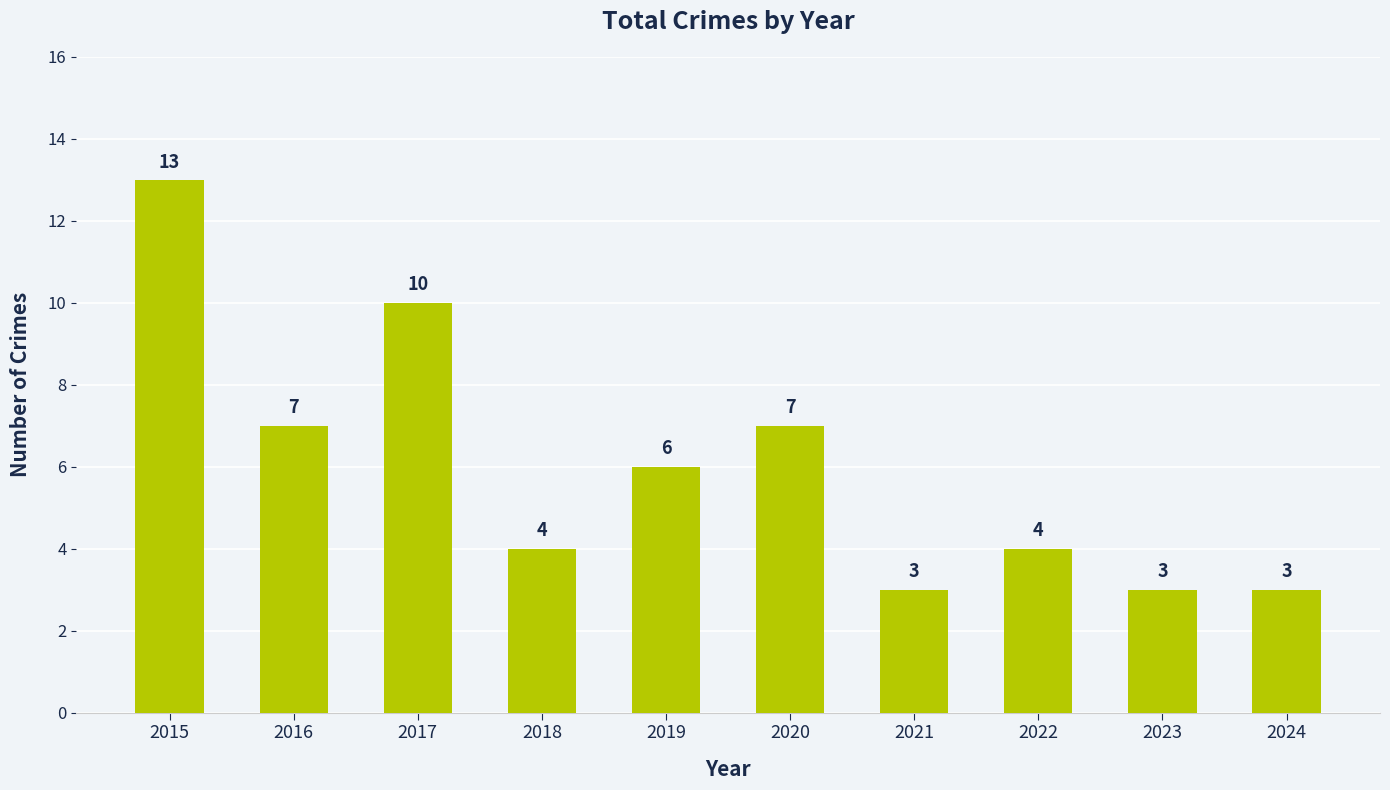

How many categories are shown in the chart?

10